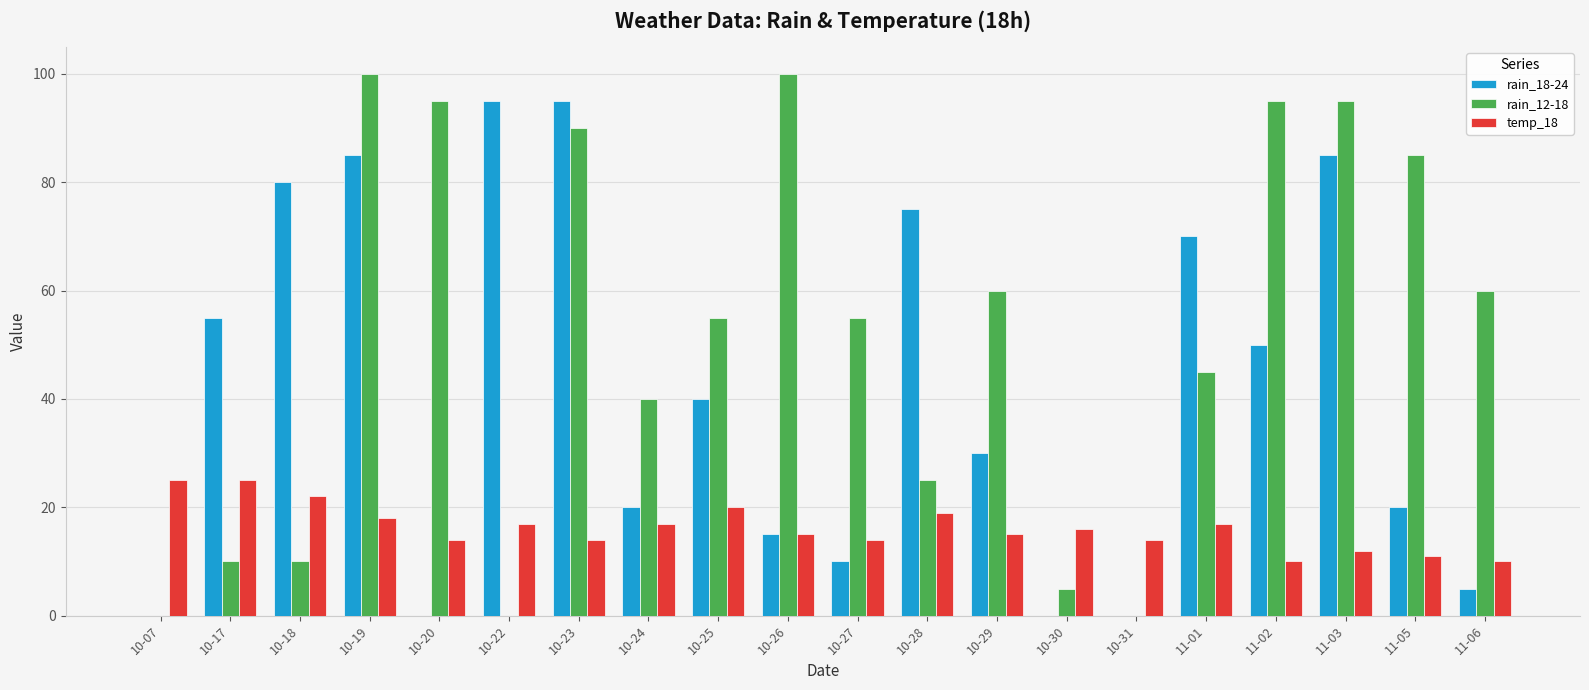

Reading right to left, extract all data points from this chart.

rain_18-24: 5	20	85	50	70	0	0	30	75	10	15	40	20	95	95	0	85	80	55	0
rain_12-18: 60	85	95	95	45	0	5	60	25	55	100	55	40	90	0	95	100	10	10	0
temp_18: 10	11	12	10	17	14	16	15	19	14	15	20	17	14	17	14	18	22	25	25